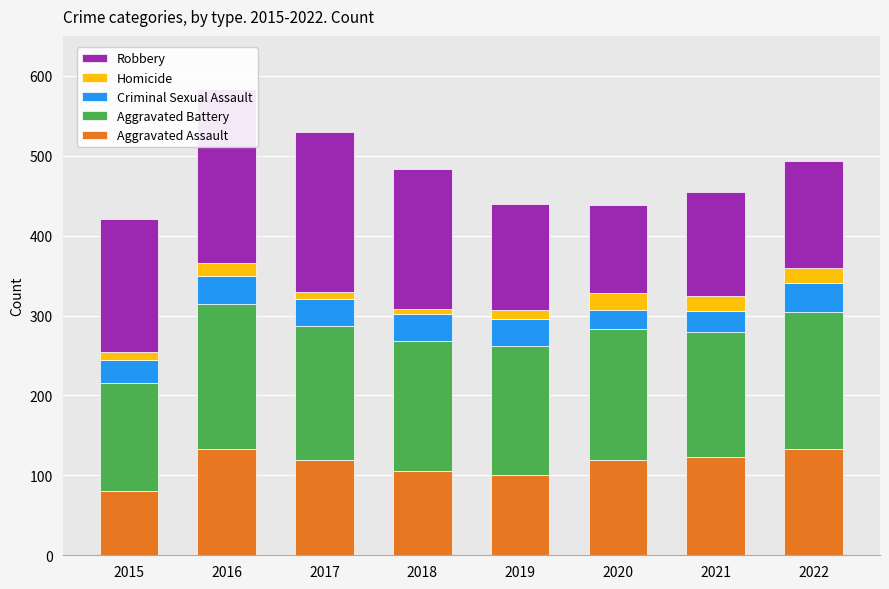

Read the Homicide value at 2022, to the nearest 5.

20